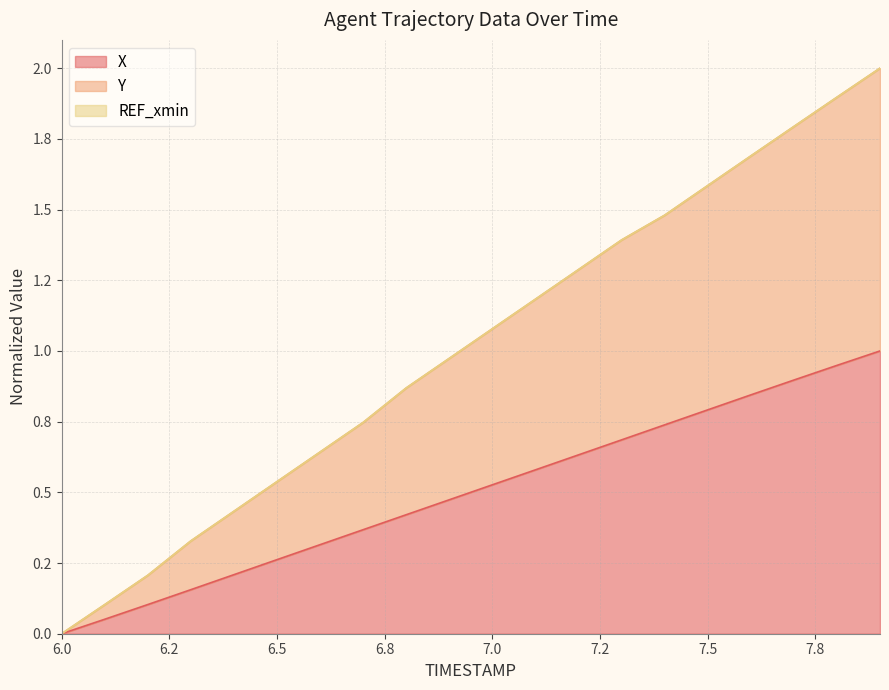

How many categories are shown in the chart?

20